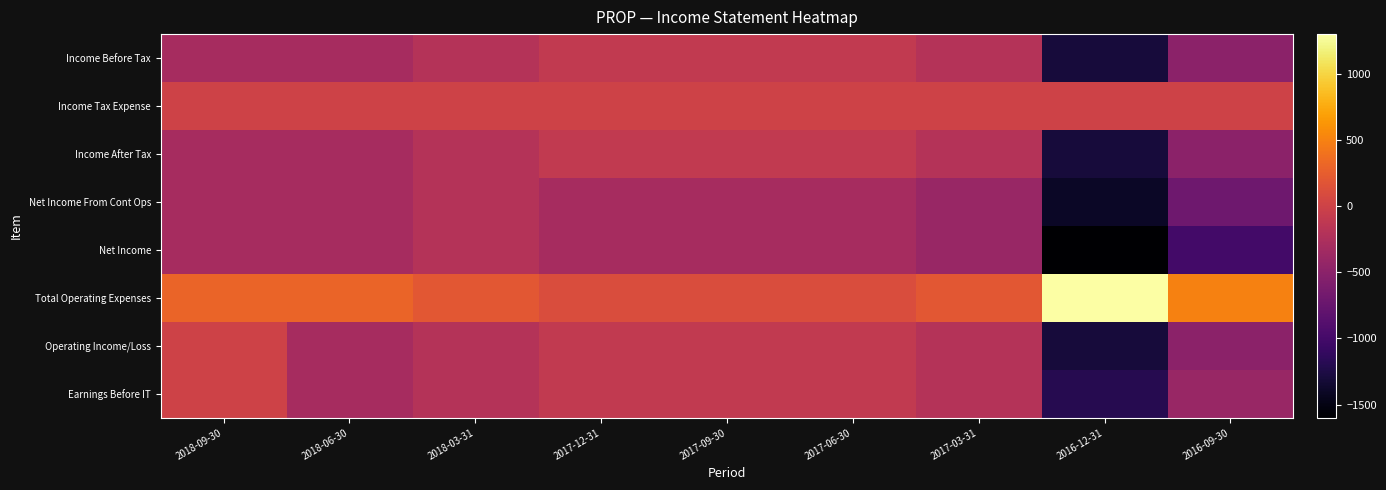

Between 2017-12-31 and 2018-09-30, which is larger?

2017-12-31